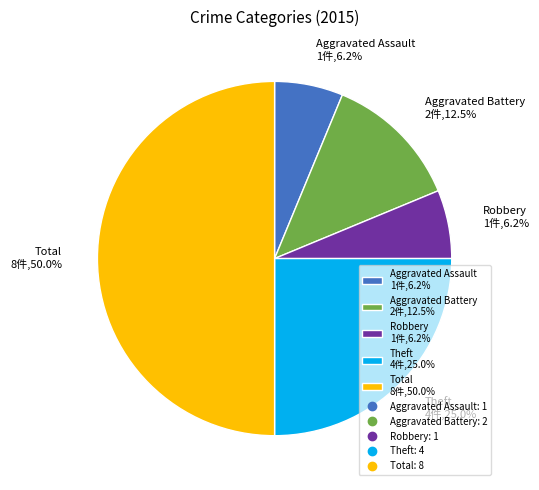

Count the number of slices in the pie.

5